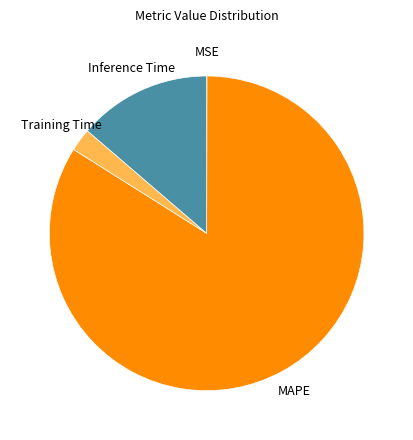

How many segments does this pie chart have?

4